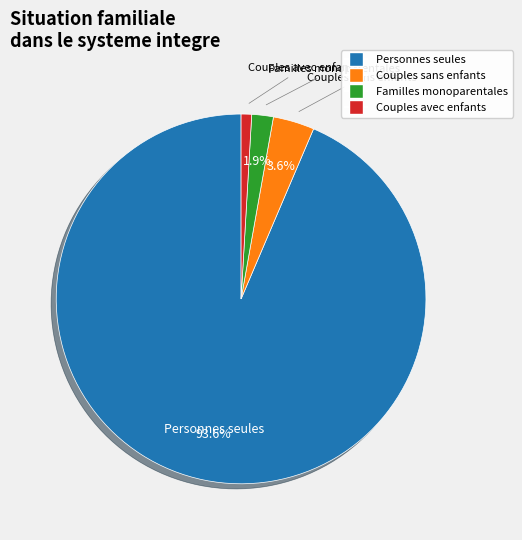

Which has a higher value, Couples avec enfants or Familles monoparentales?

Familles monoparentales